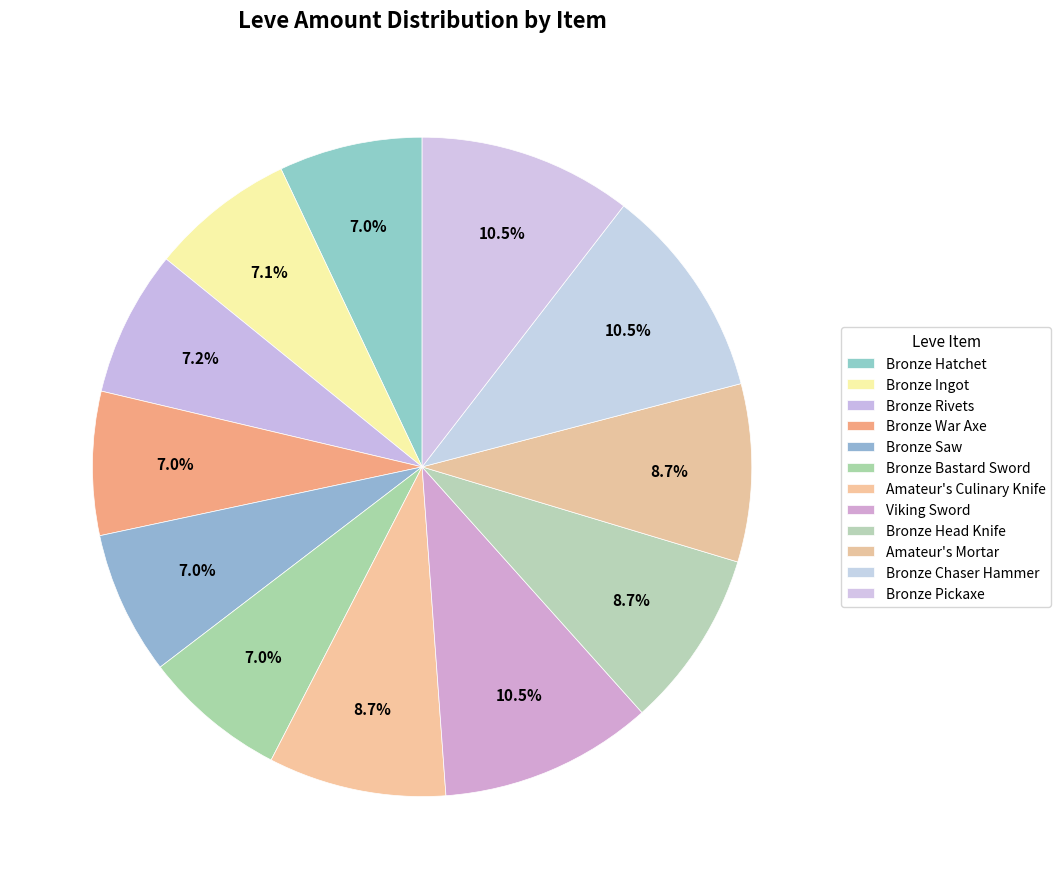

How many slices are in this pie chart?

12